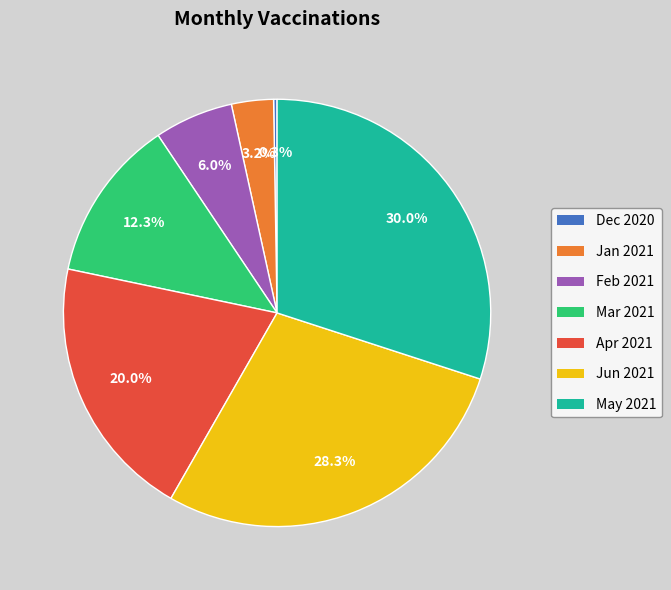

To the nearest percent, what is the difference between the largest and smallest slice percentages?

30%